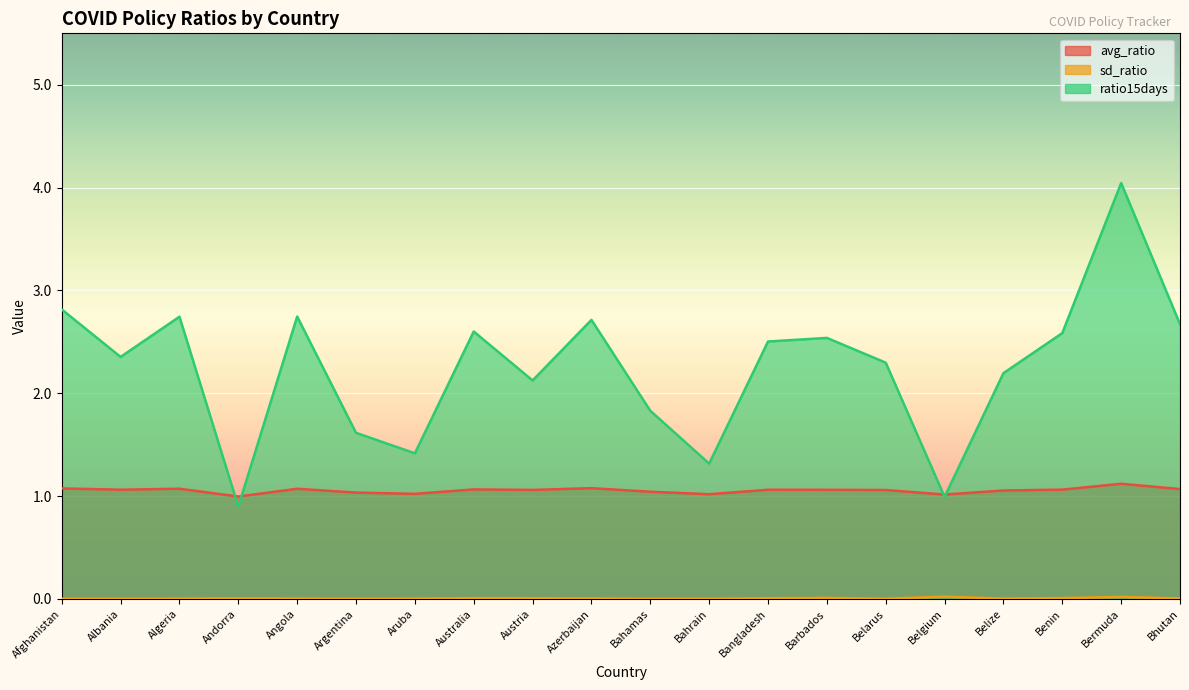

At which category does the chart reach its peak across all series?

Bermuda